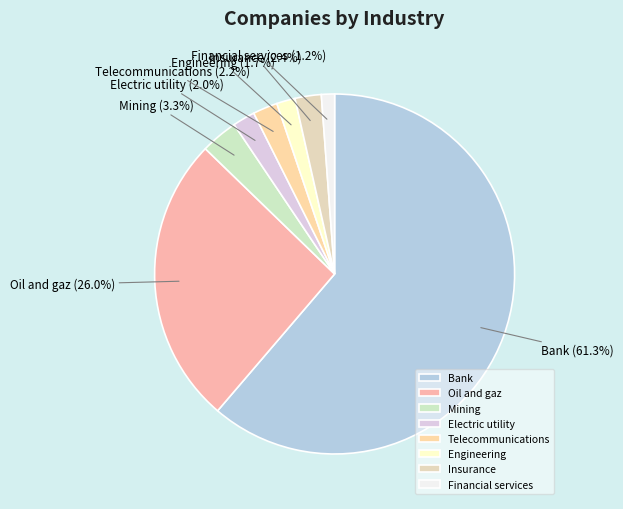

What is the total percentage of Bank and Insurance?

63.6%